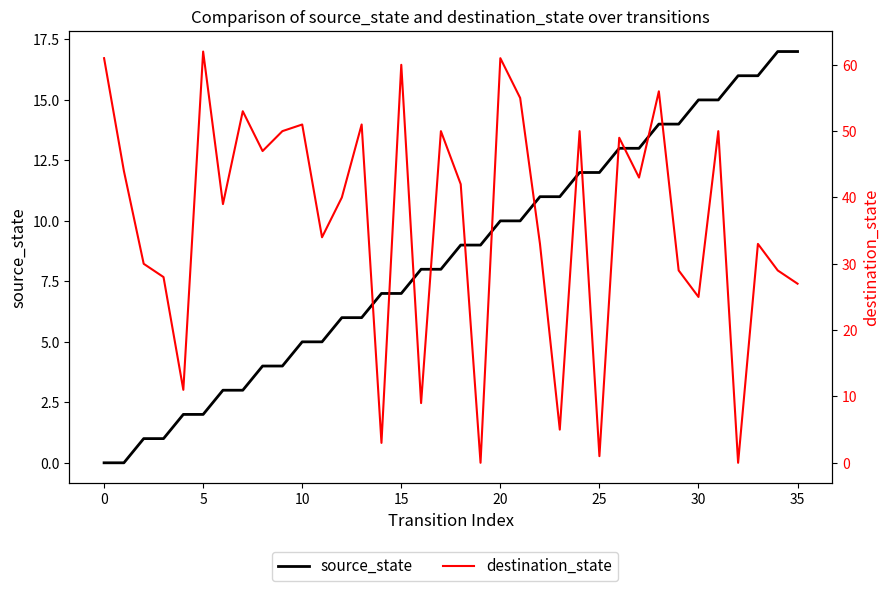

What is the label of the 21st point from the right?

15